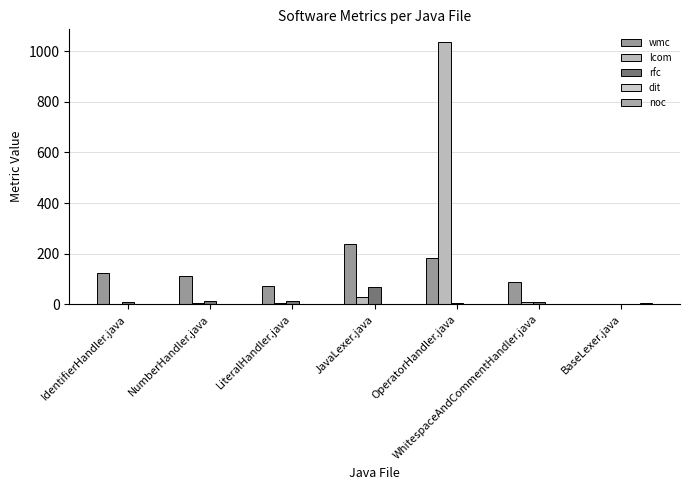

How many groups of bars are there?

7